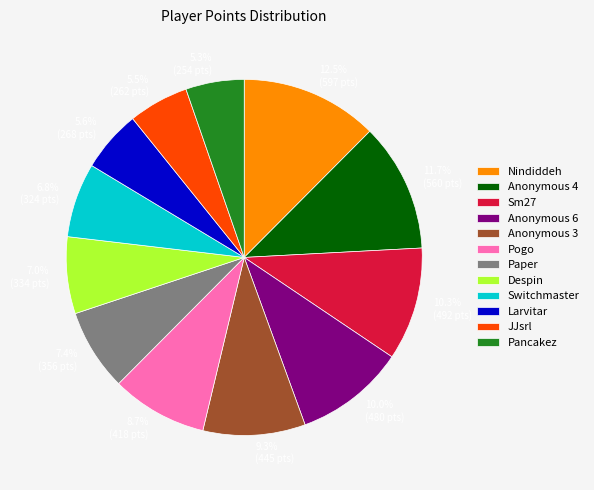

How many slices are in this pie chart?

12